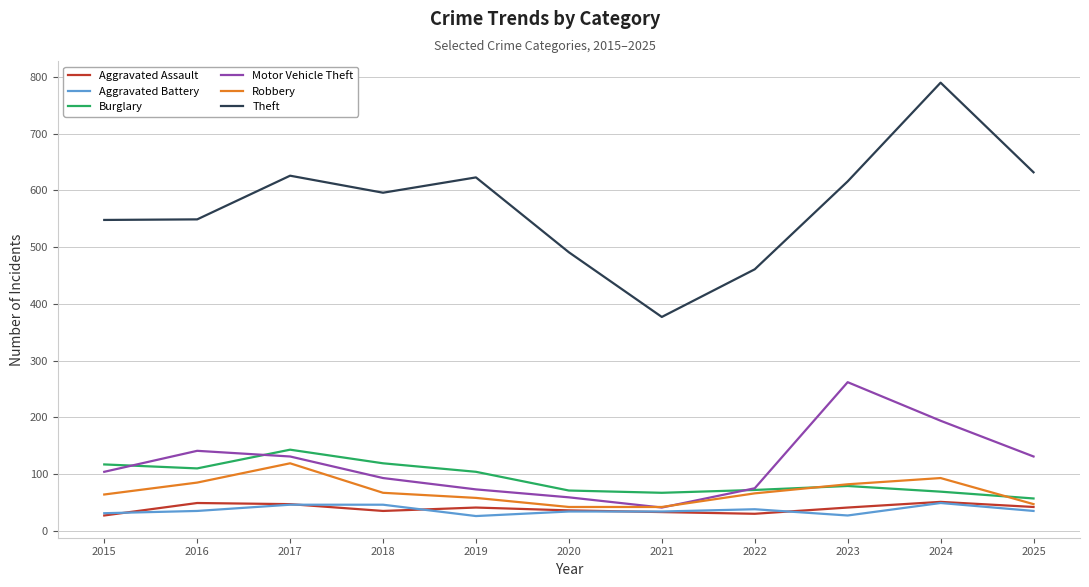

The Motor Vehicle Theft series shows 73 at 2019. True or false?

True